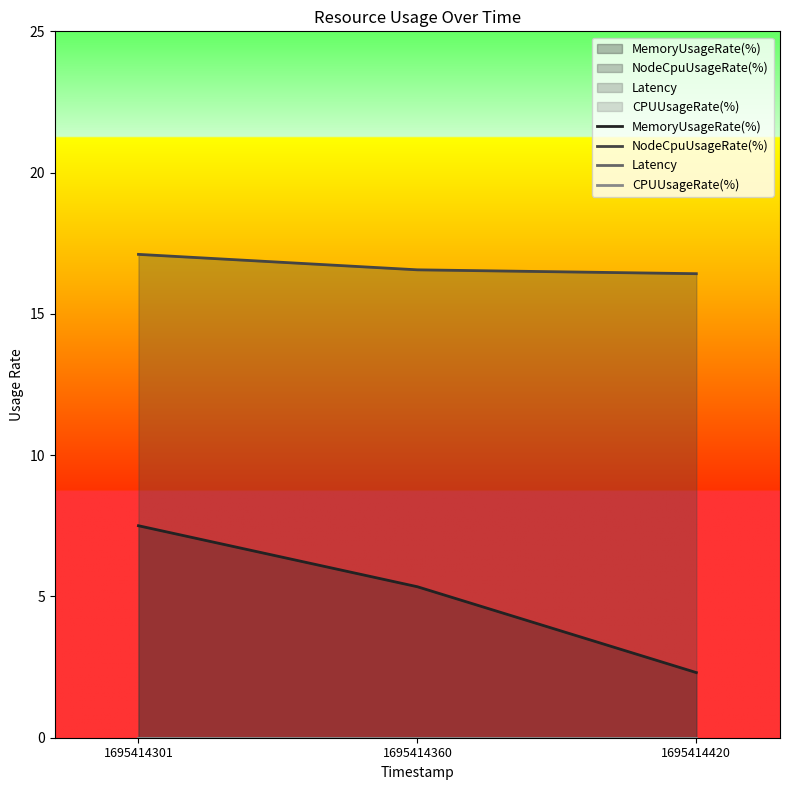

True or false: NodeCpuUsageRate(%) has a value of 5.4 at 1695414420.

False